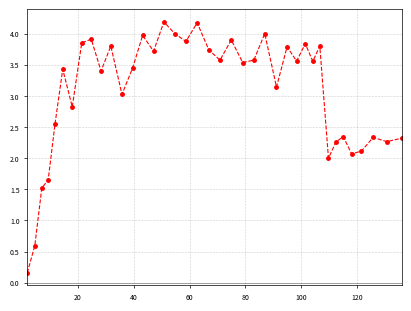

How many interior local peaks (higher than both neighbors) does the data have?

13